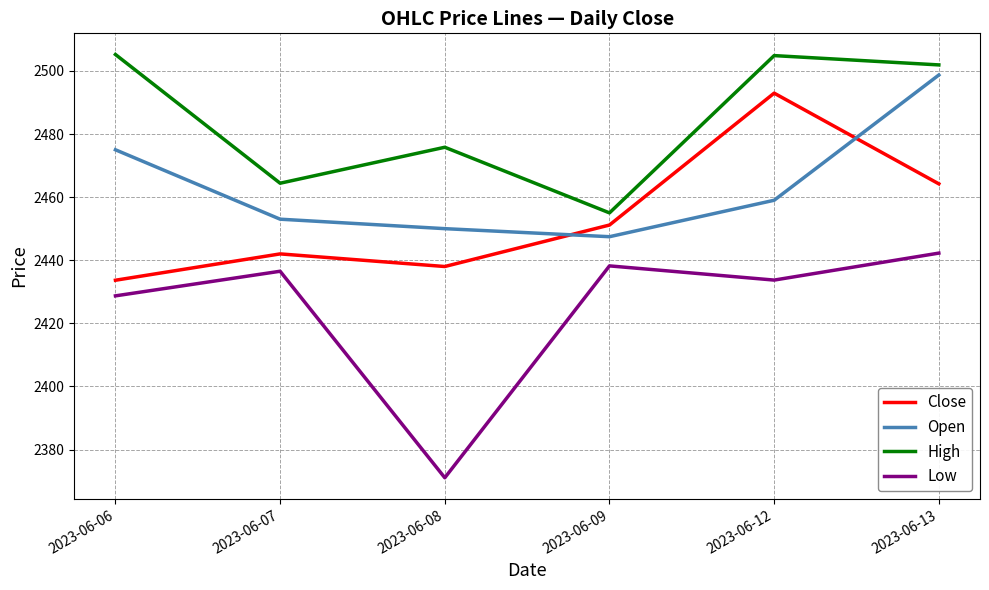

Between 2023-06-06 and 2023-06-08, which series saw the biggest shift?

Low